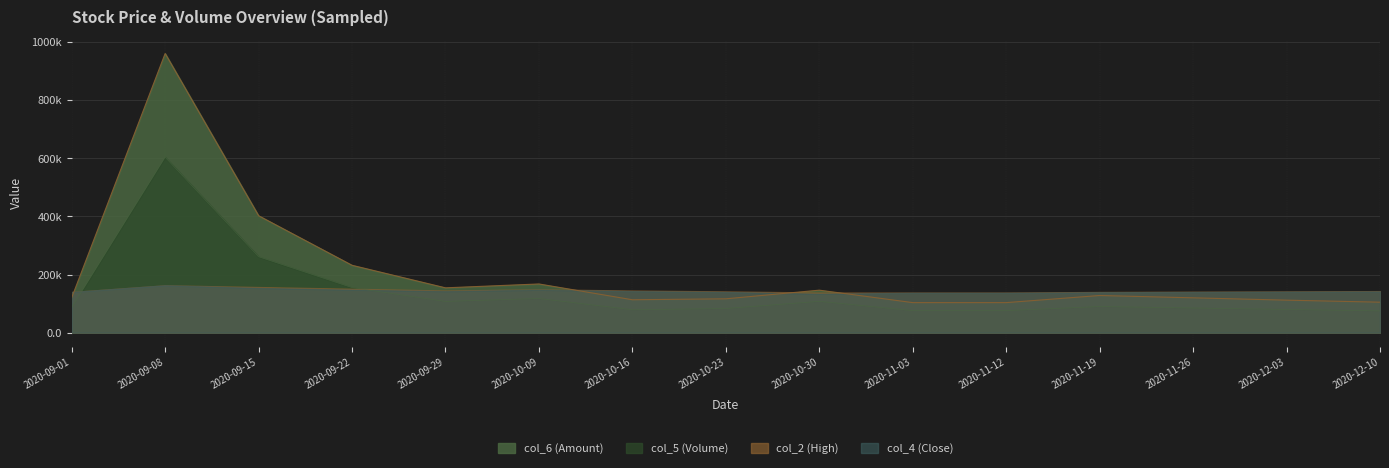

Does the chart display data point markers on the line(s)?

No